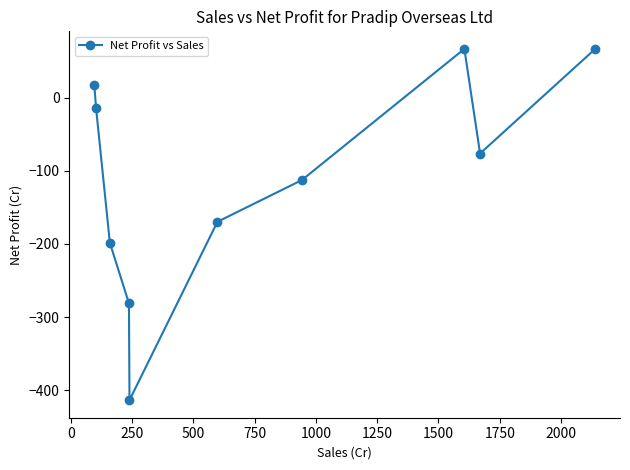

What is the greatest value displayed?

66.7